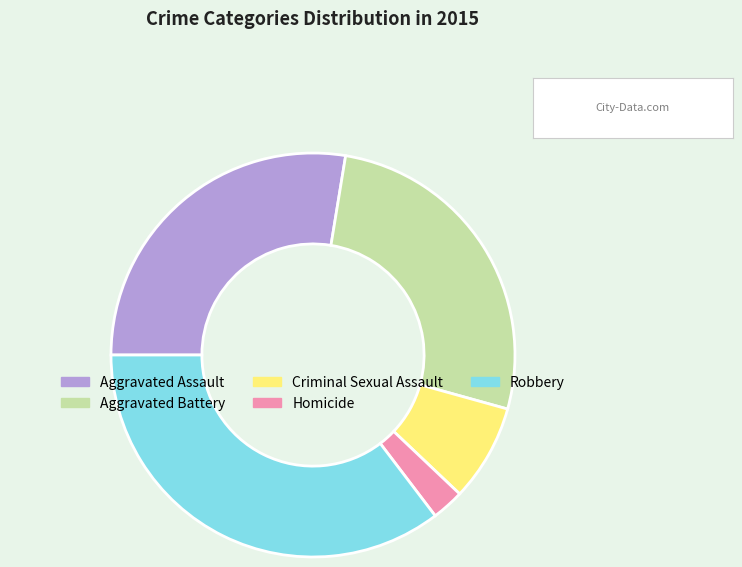

Count the number of slices in the pie.

5